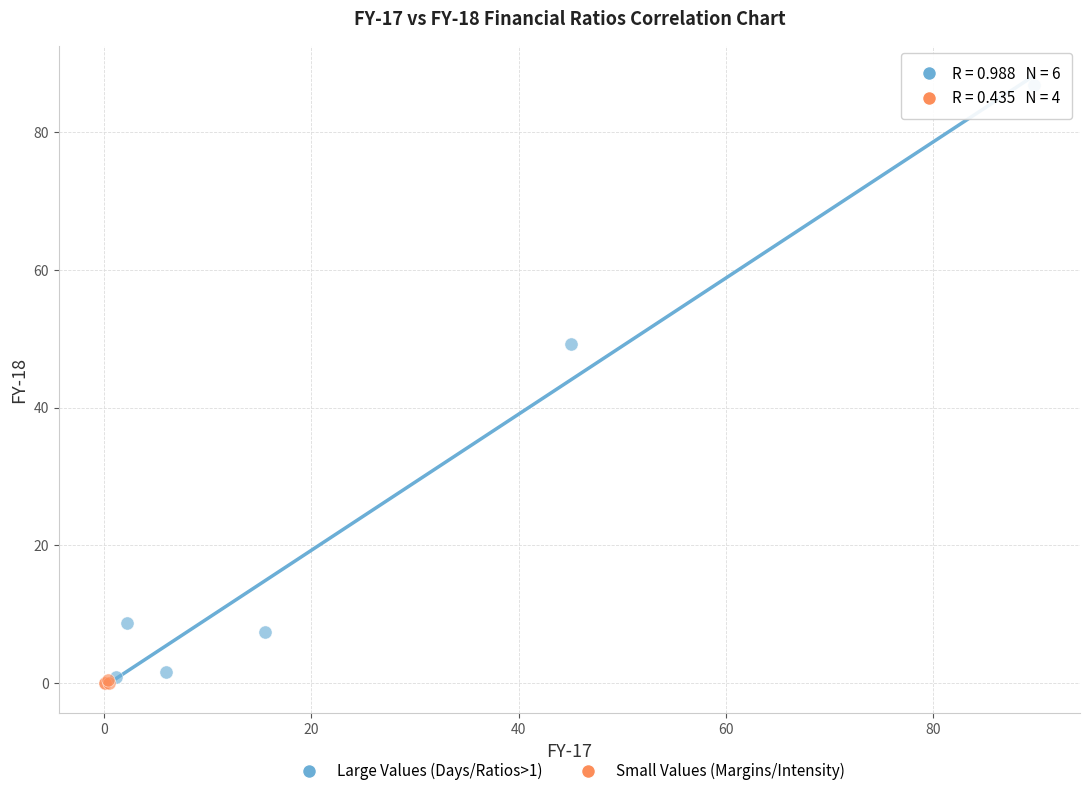

Which series has the widest spread of Y values?

Large Values (Days/Ratios>1)